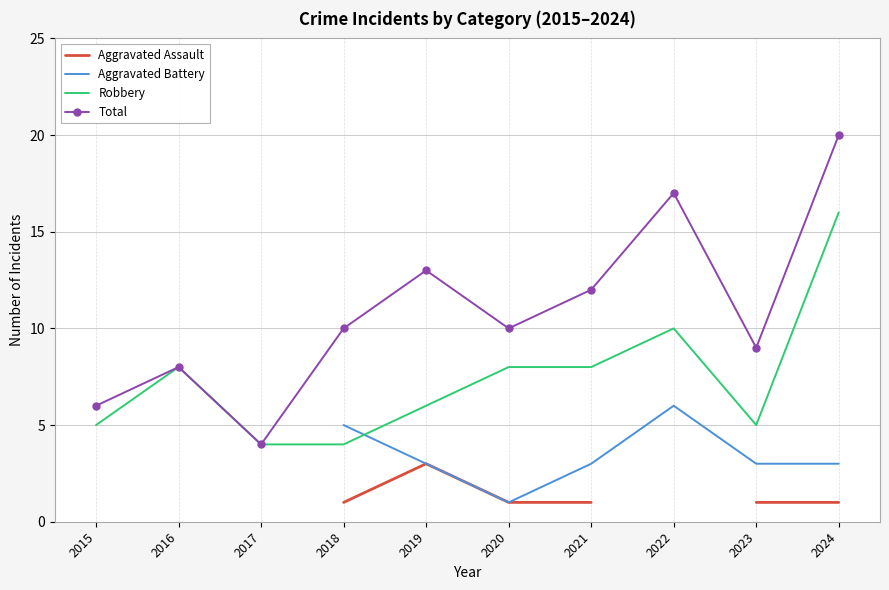

How many values in Aggravated Battery are above zero?

8